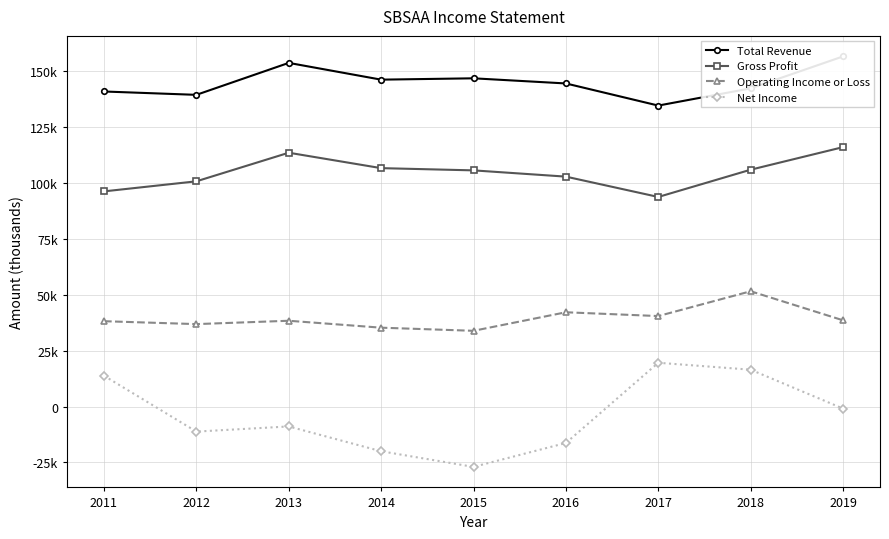

What is the lowest value of the Gross Profit series?

93800